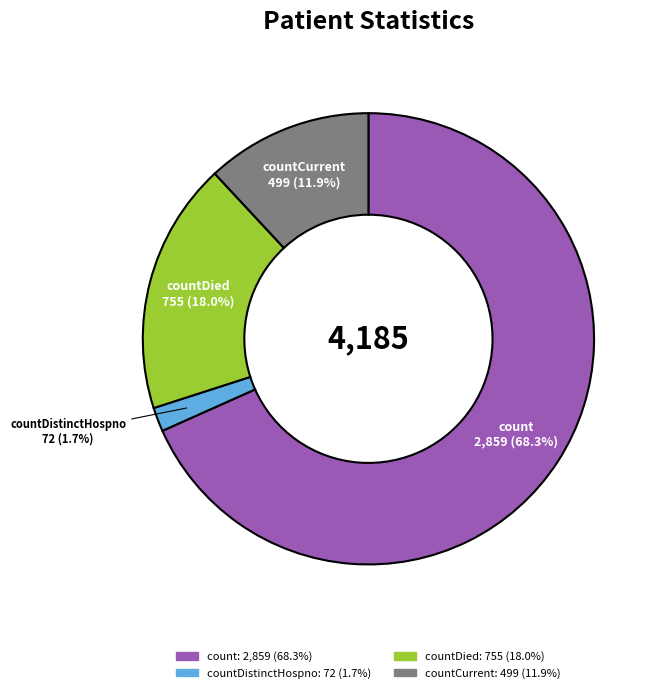

Does any single category account for the majority?

Yes